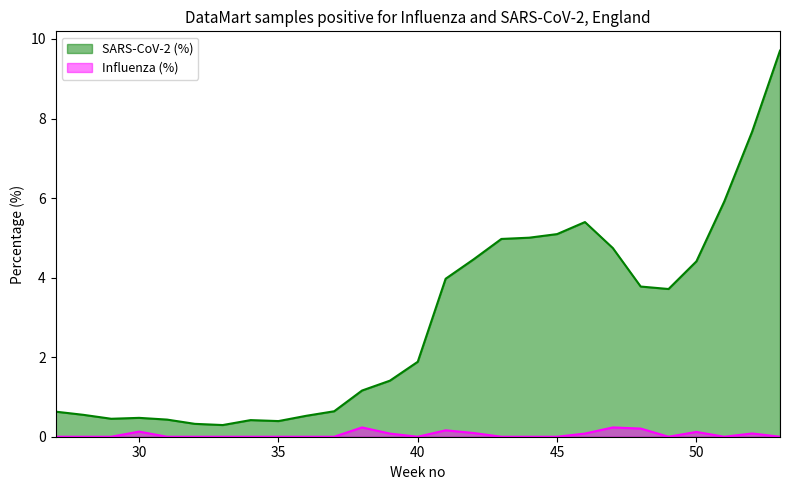

How many data points in SARS-CoV-2 (%) are less than 1?

11